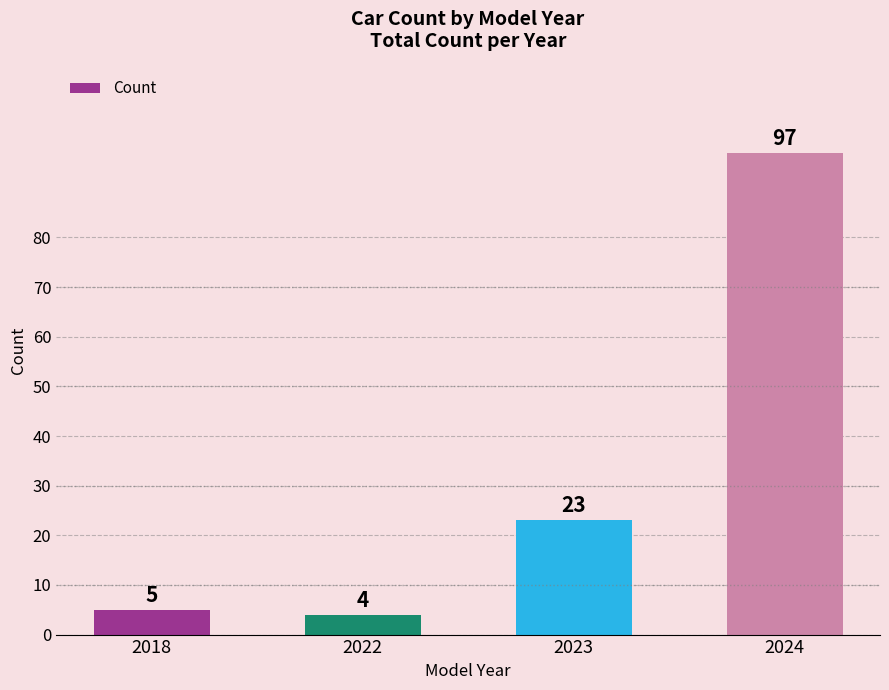

What is the difference between the second highest and minimum values?

19